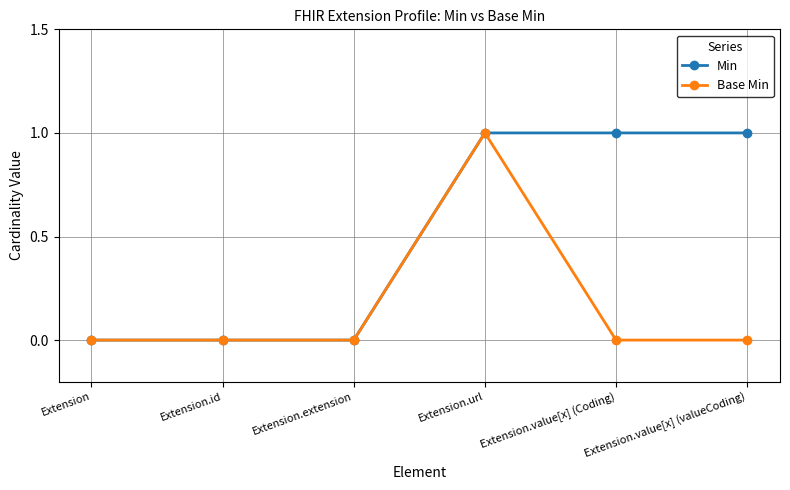

How many categories are shown in the chart?

6